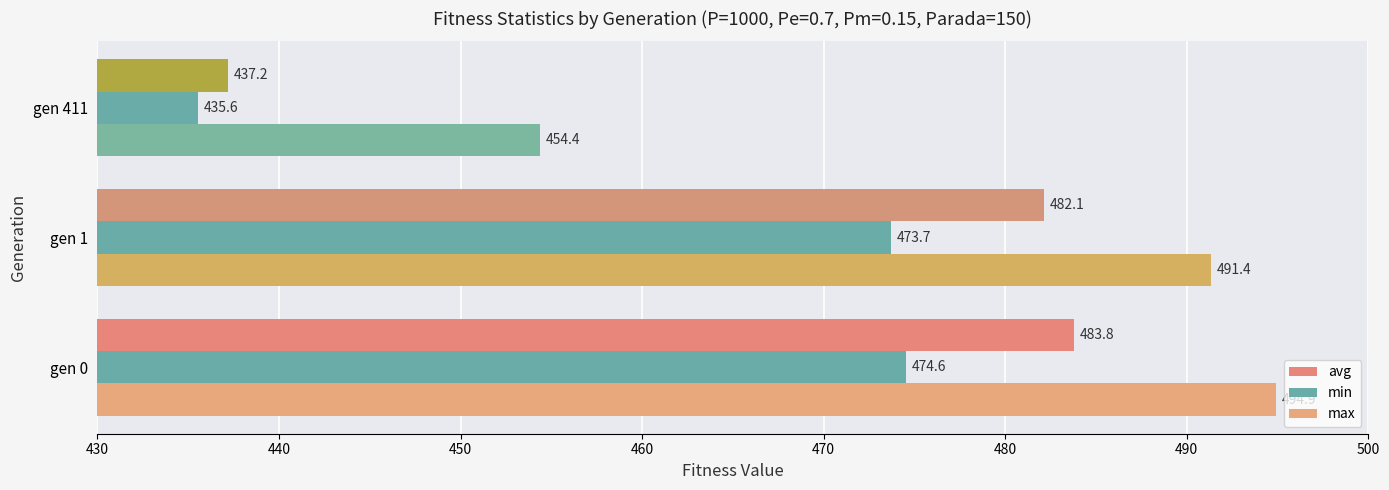

Reading left to right, what are all the values shown in this chart?

avg: 483.8	482.1	437.2
min: 474.6	473.7	435.6
max: 494.9	491.4	454.4